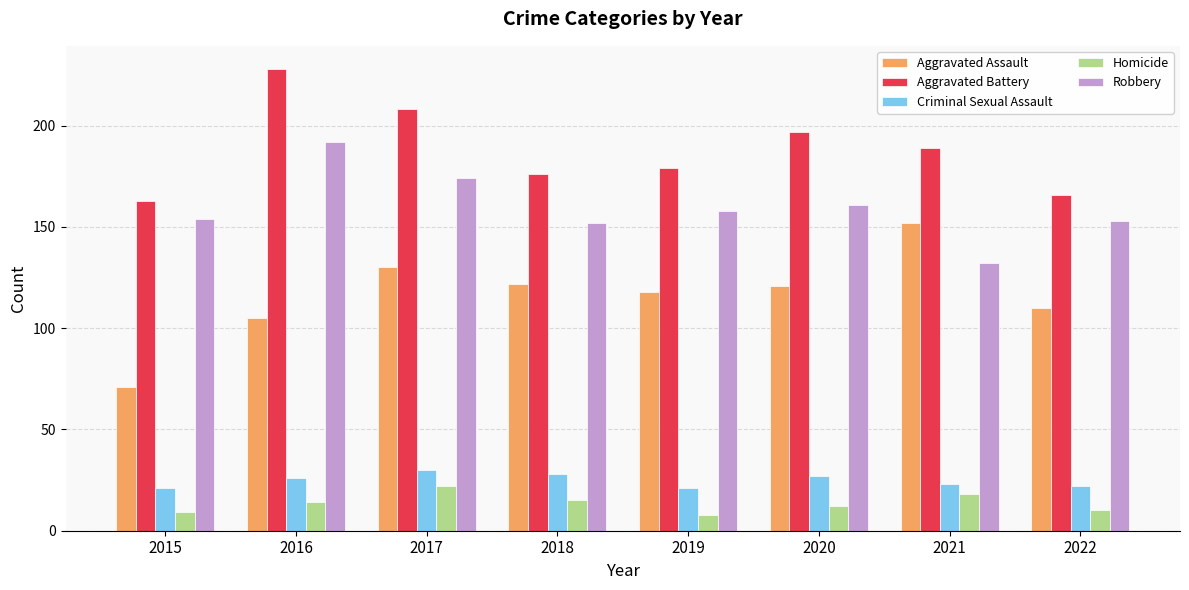

At 2016, list the series in order from smallest to largest.

Homicide, Criminal Sexual Assault, Aggravated Assault, Robbery, Aggravated Battery